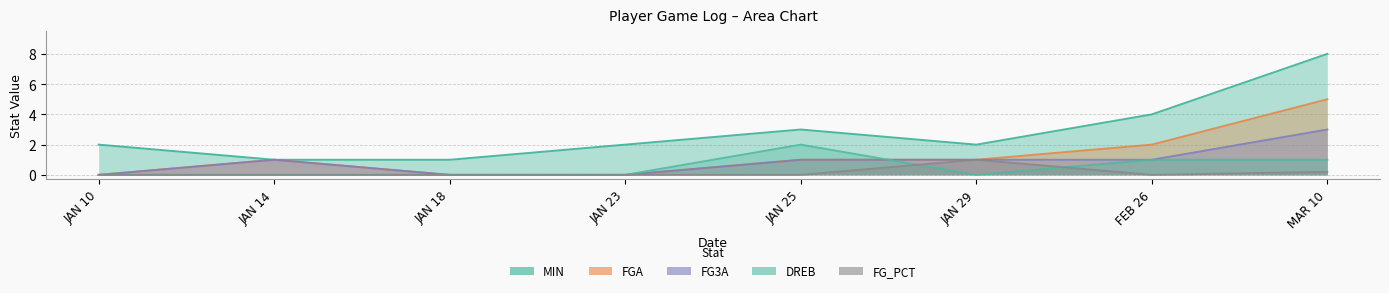

True or false: FG_PCT and FG3A intersect in this chart.

False